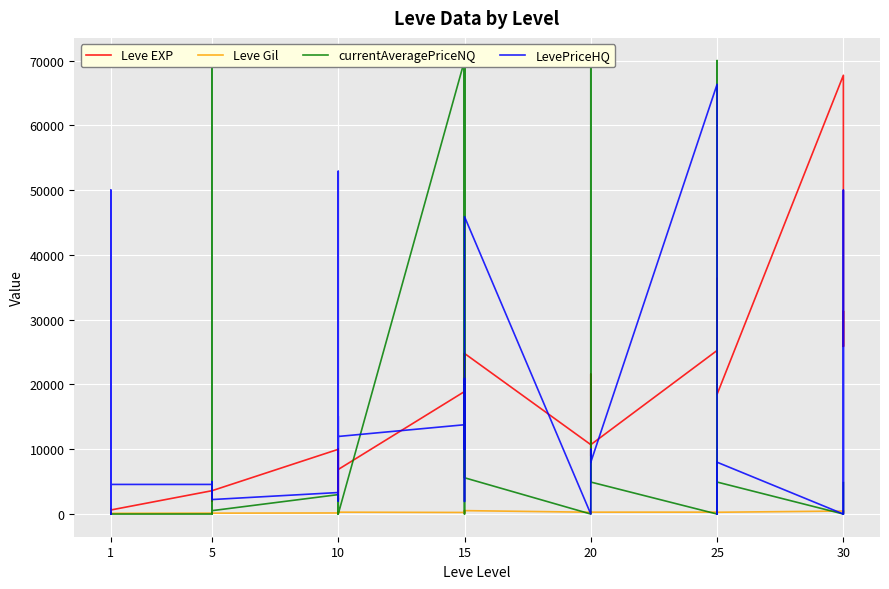

List the series in order of their peak value, highest first.

currentAveragePriceNQ, Leve EXP, LevePriceHQ, Leve Gil